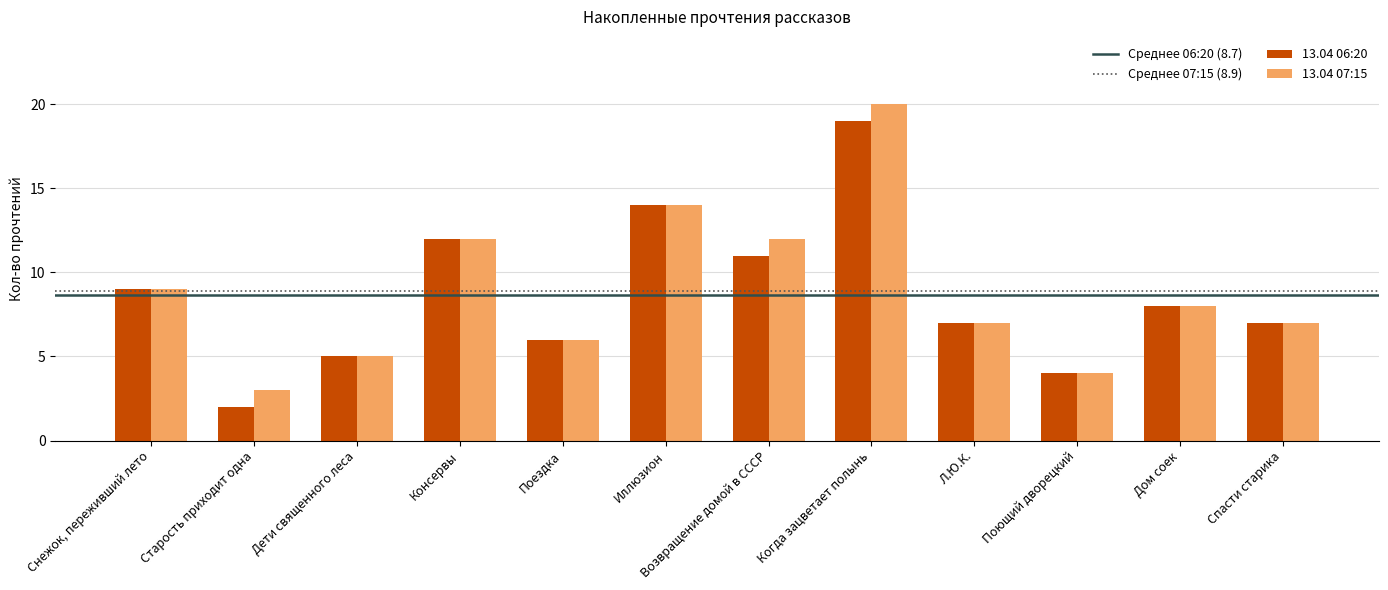

What is the sum of the 13.04 07:15 values at Консервы and Л.Ю.К.?

19